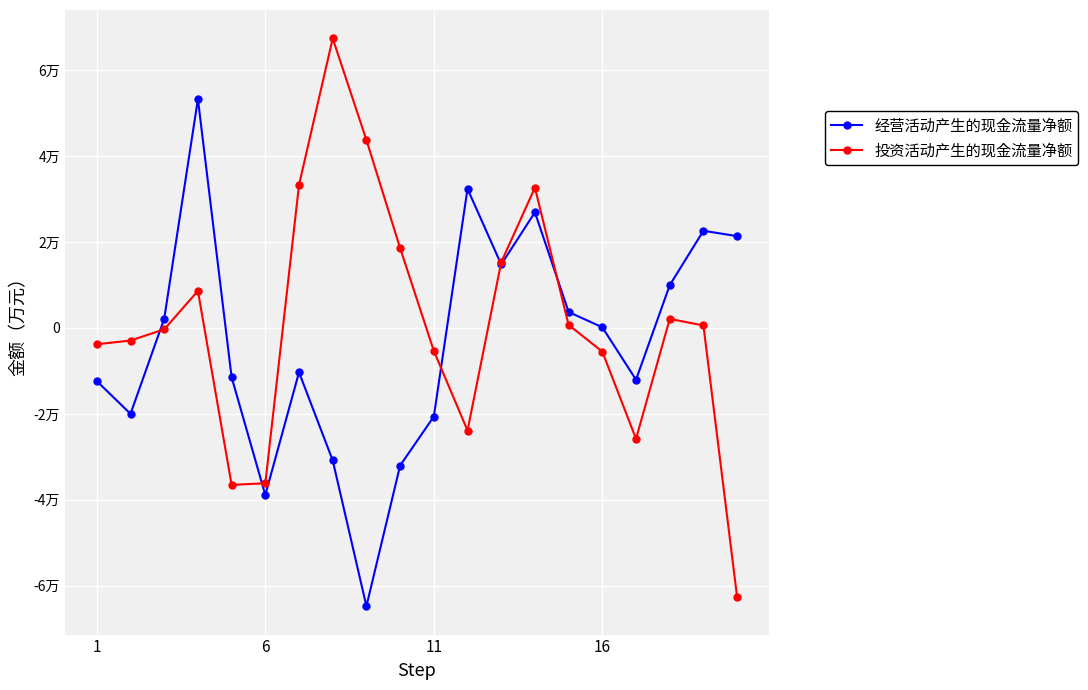

Which series has the largest total across all categories?

投资活动产生的现金流量净额